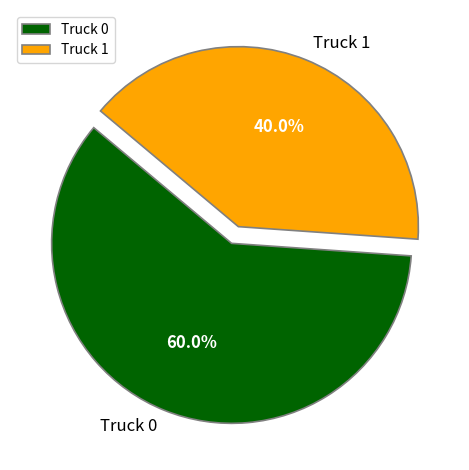

Is it true that Truck 0 is 60% of the pie?

True